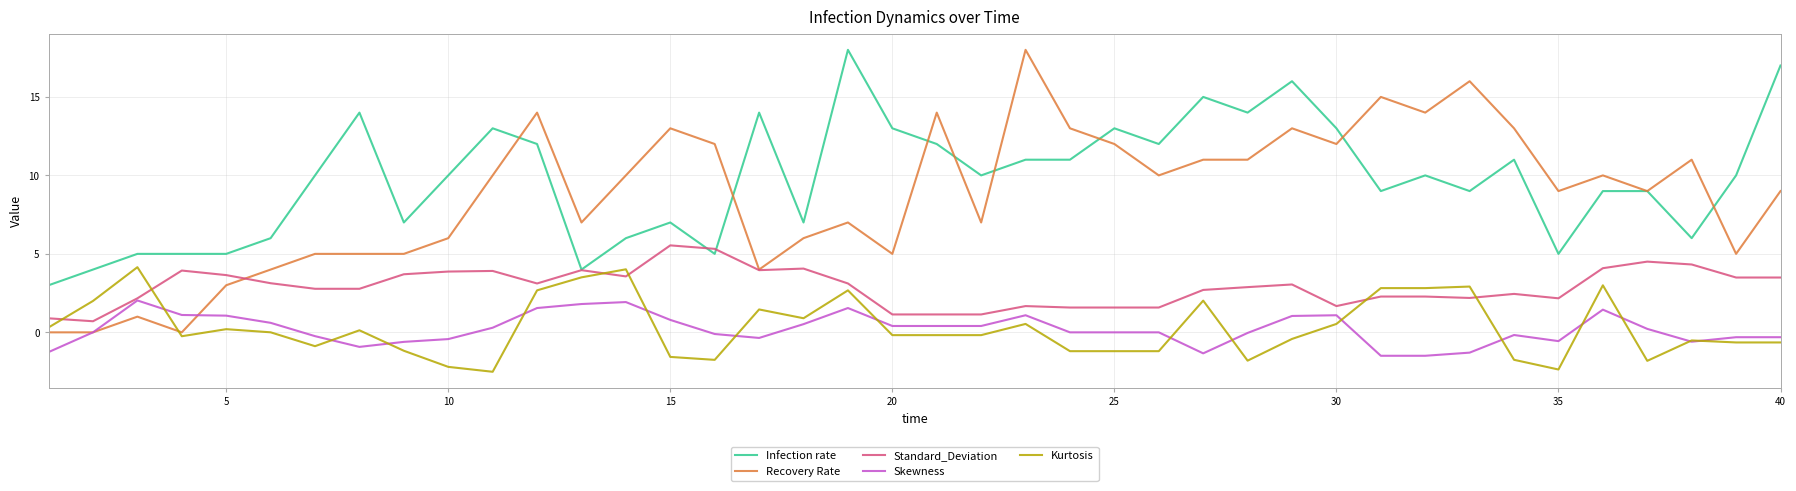

What is the greatest value displayed?

18.0